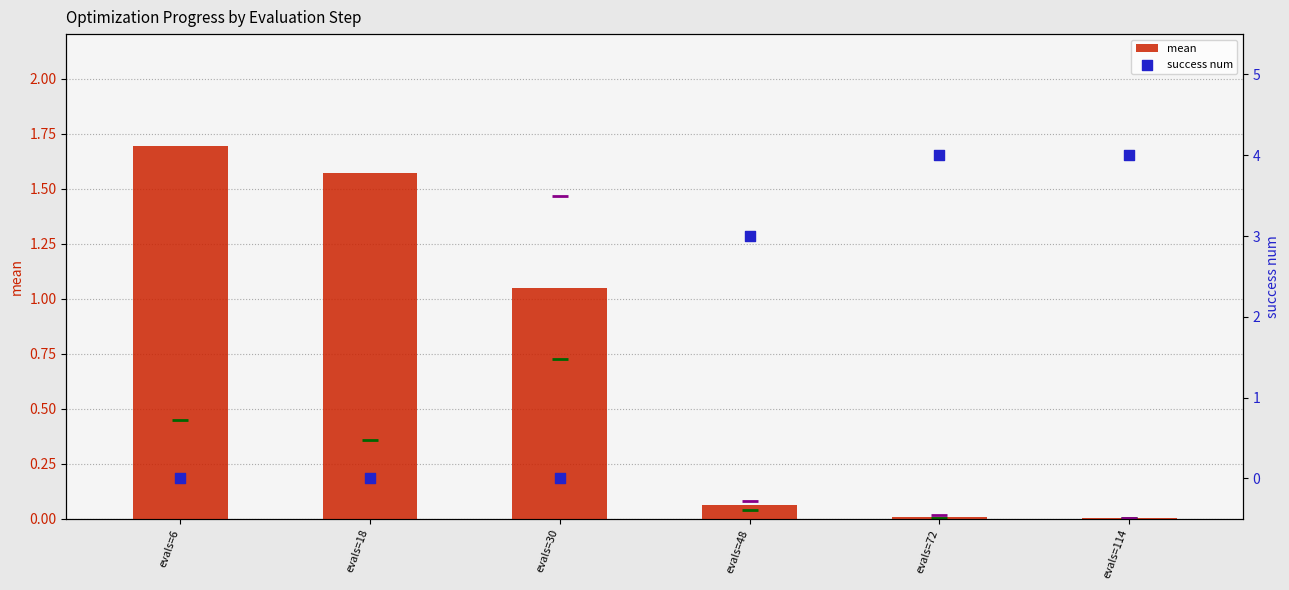

Is the value of success num at evals=72 greater than the value of best at evals=18?

Yes